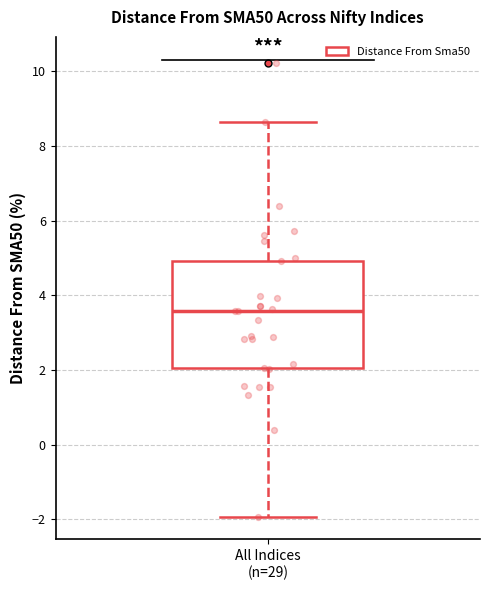

Where is the lower edge of the box for All Indices (n=29) on the y-axis? The values are not printed on the chart, so give them approximately, as read against the axis.

2.0